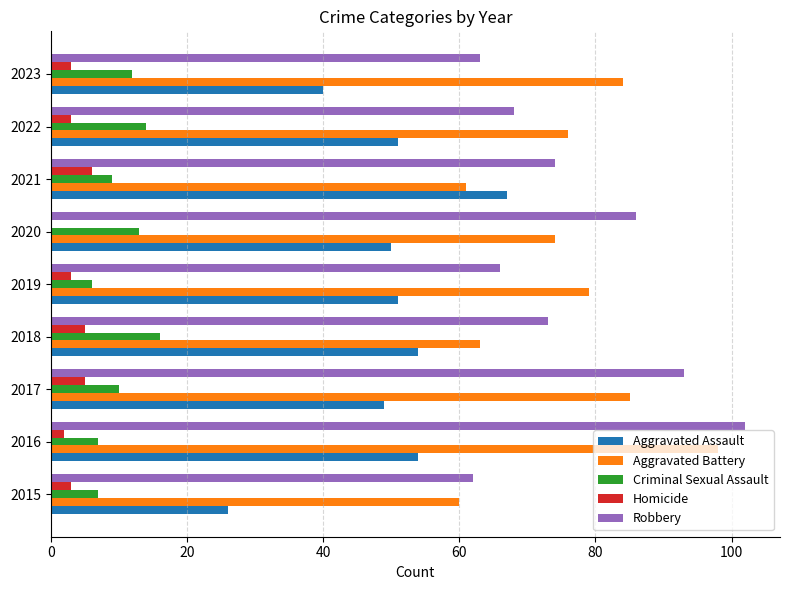

The value of Criminal Sexual Assault at 2017 is 6. True or false?

False